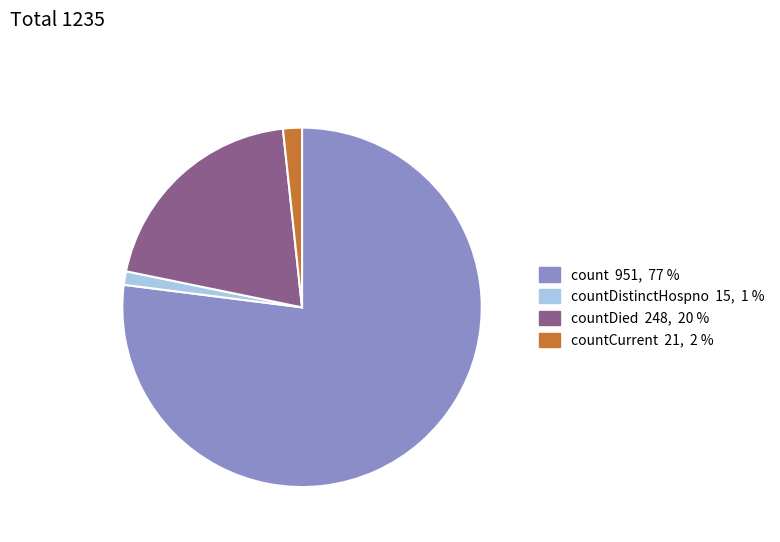

Is there a majority slice in this chart?

Yes